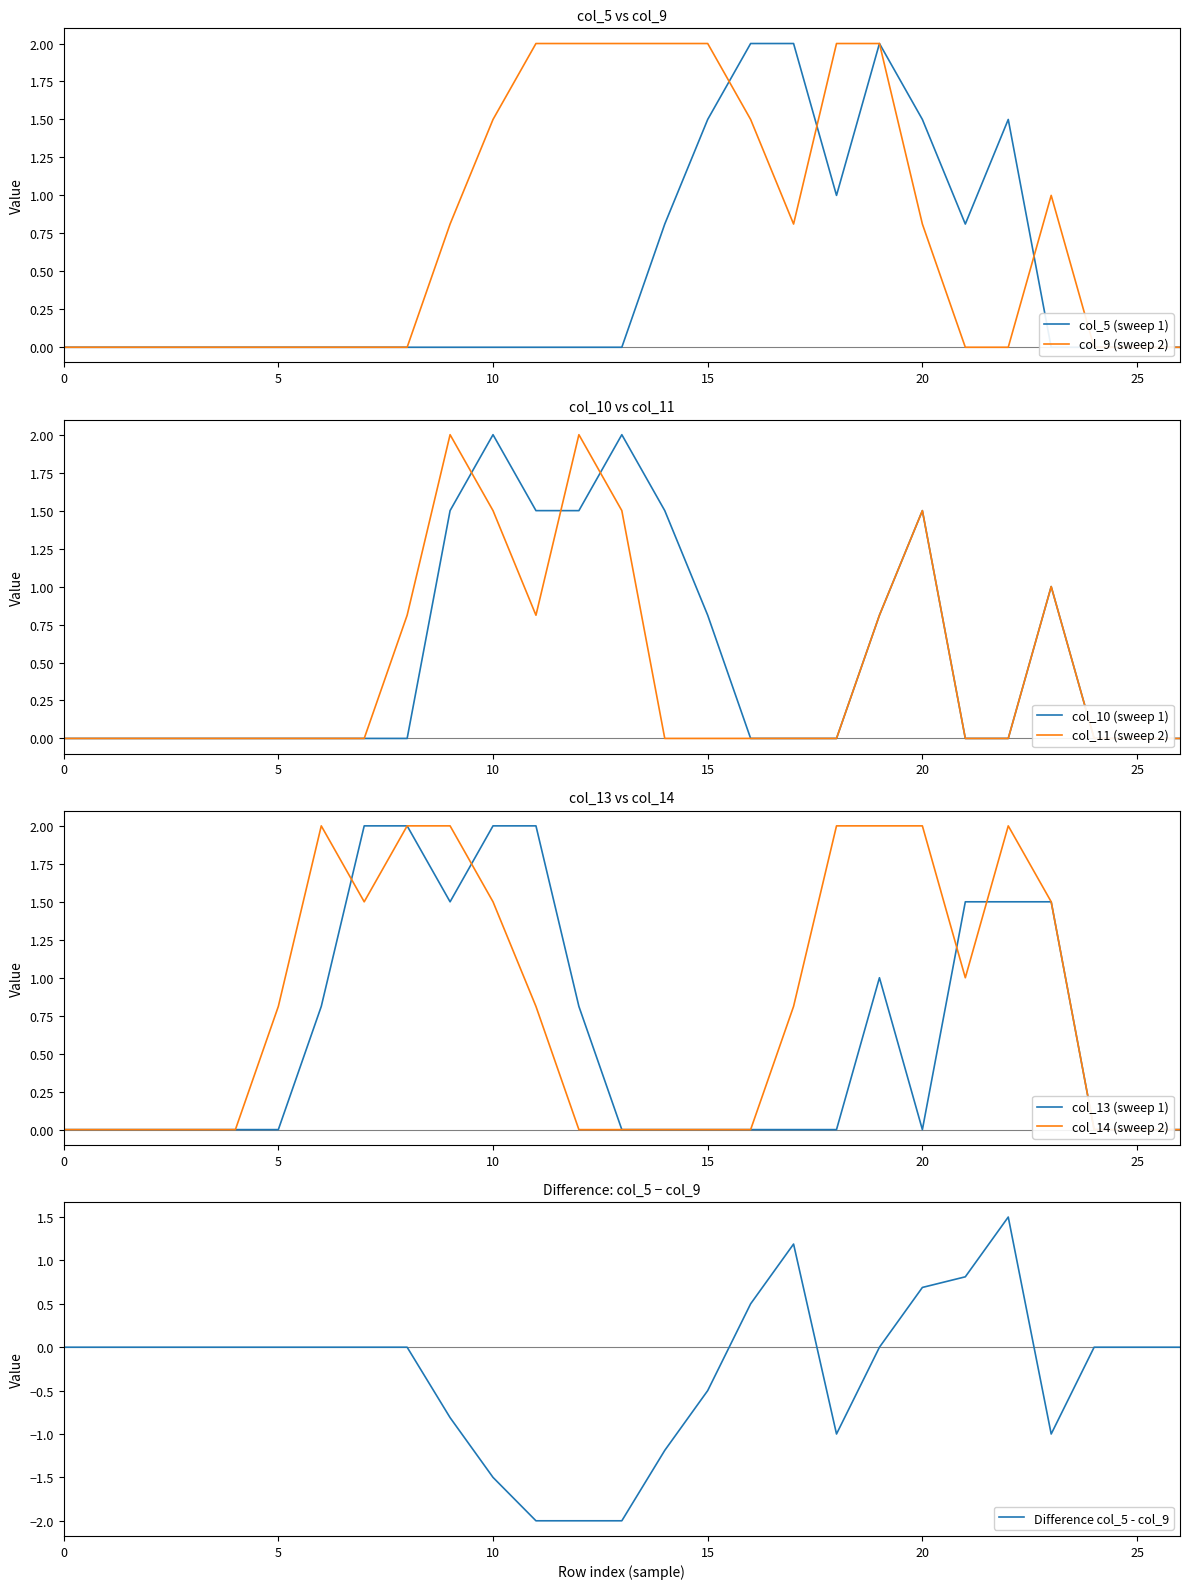

What are all the series names shown in the legend?

col_5, col_9, col_10, col_11, col_13, col_14